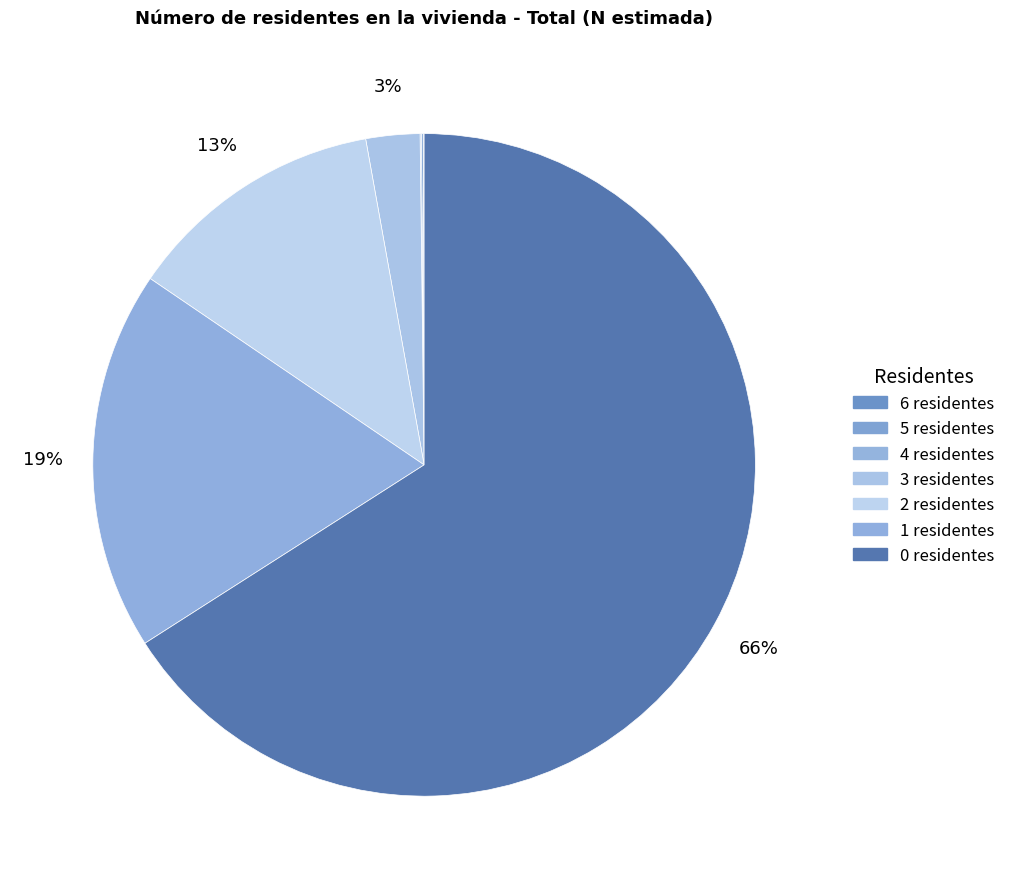

Between 4 and 1, which is larger?

1